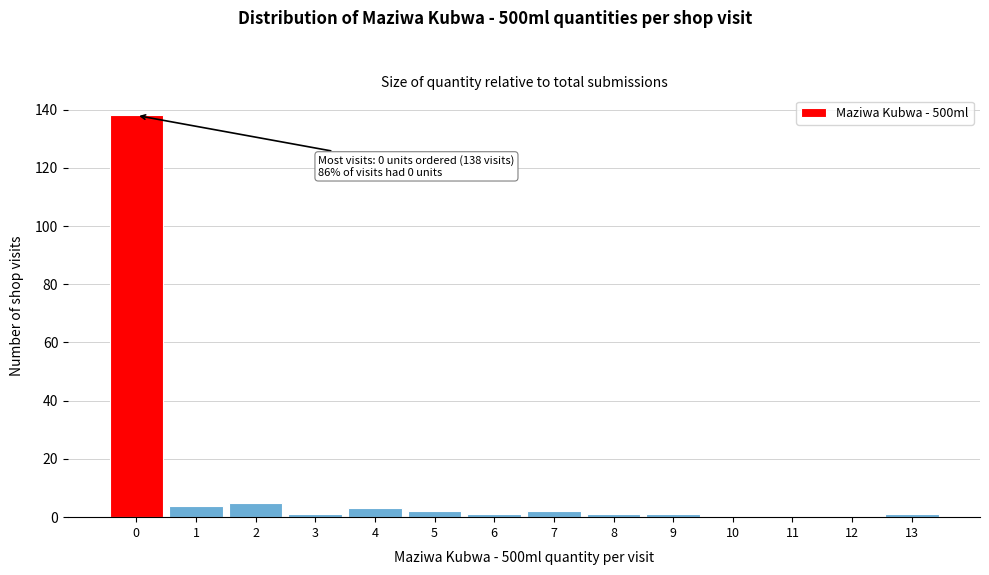

Reading right to left, list all the values displayed in this chart.

13=1	12=0	11=0	10=0	9=1	8=1	7=2	6=1	5=2	4=3	3=1	2=5	1=4	0=138